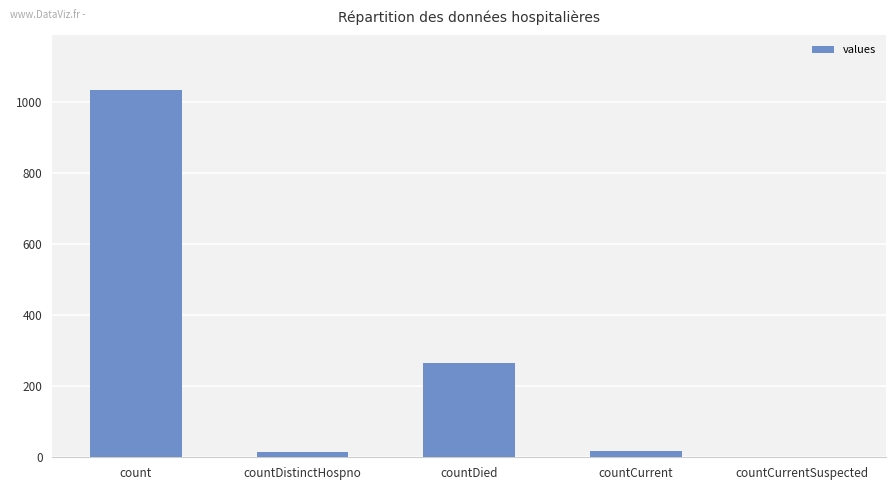

At which category does the chart reach its peak across all series?

count